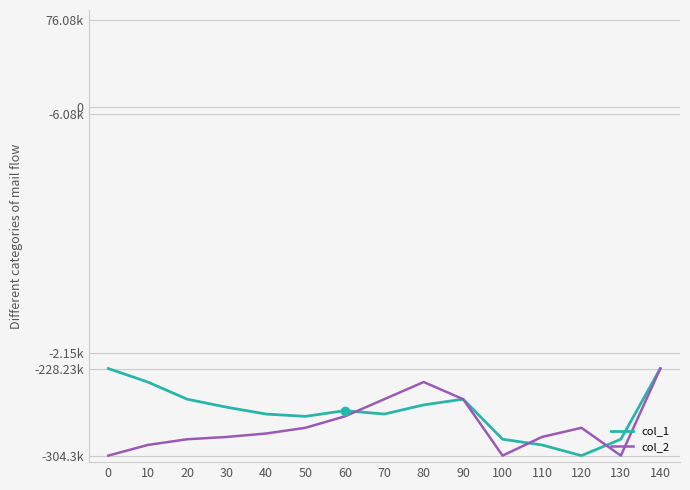

Is this an area chart (filled region under the line)?

No